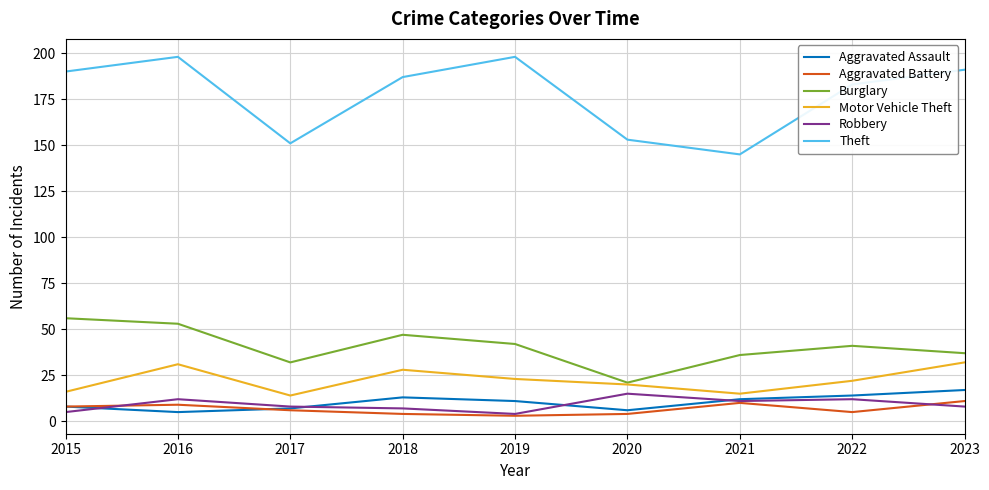

Reading left to right, list all the values displayed in this chart.

Aggravated Assault: 8	5	7	13	11	6	12	14	17
Aggravated Battery: 8	9	6	4	3	4	10	5	11
Burglary: 56	53	32	47	42	21	36	41	37
Motor Vehicle Theft: 16	31	14	28	23	20	15	22	32
Robbery: 5	12	8	7	4	15	11	12	8
Theft: 190	198	151	187	198	153	145	183	191